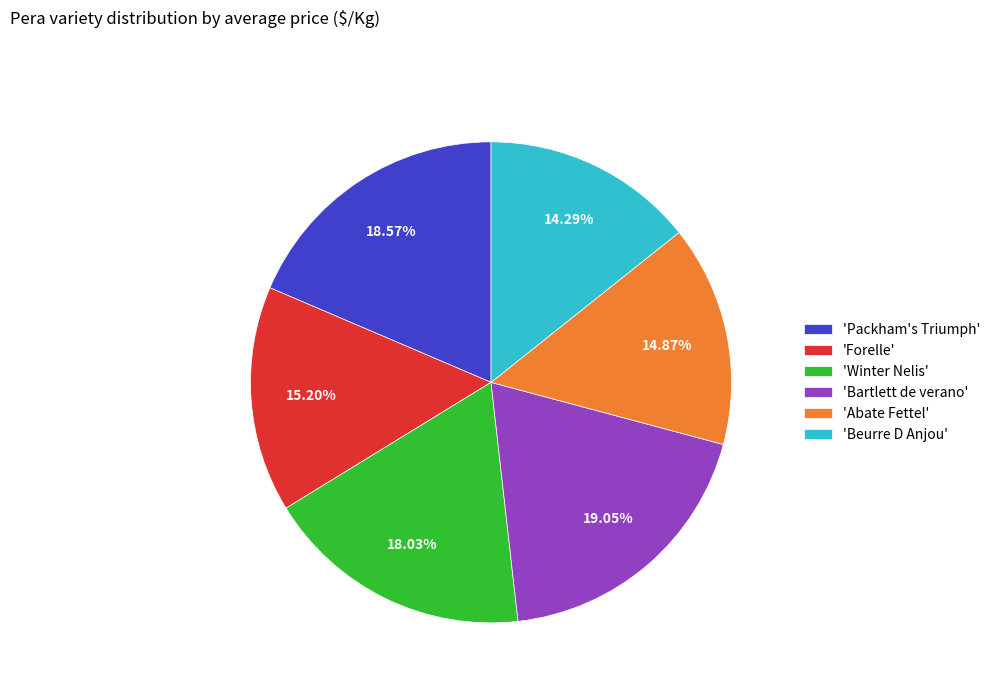

Count the number of slices in the pie.

6